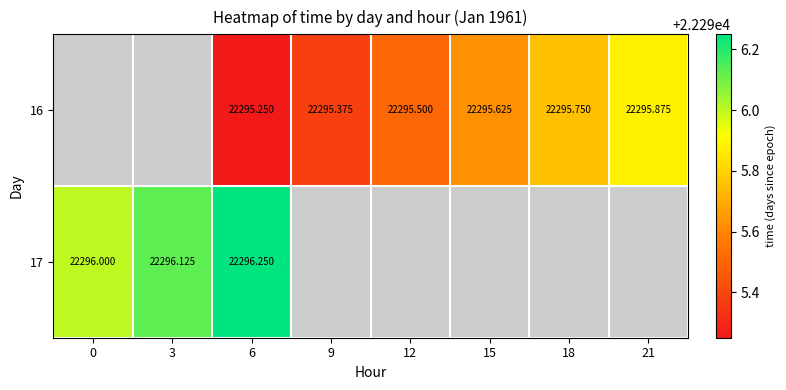

Is the value of 16 at 18 greater than the value of 17 at 6?

No